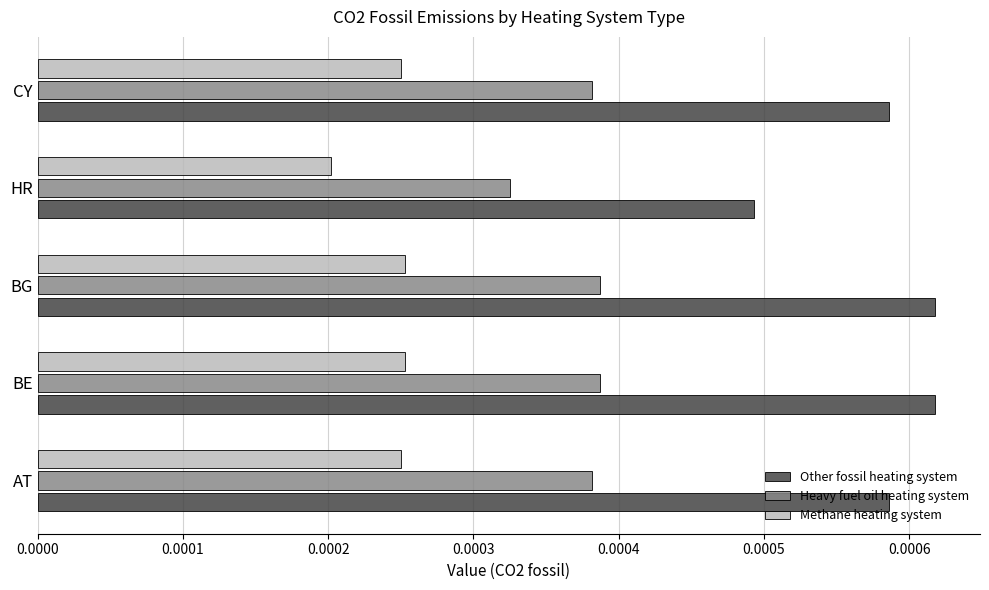

How many Methane heating system values are between 0 and 1?

5